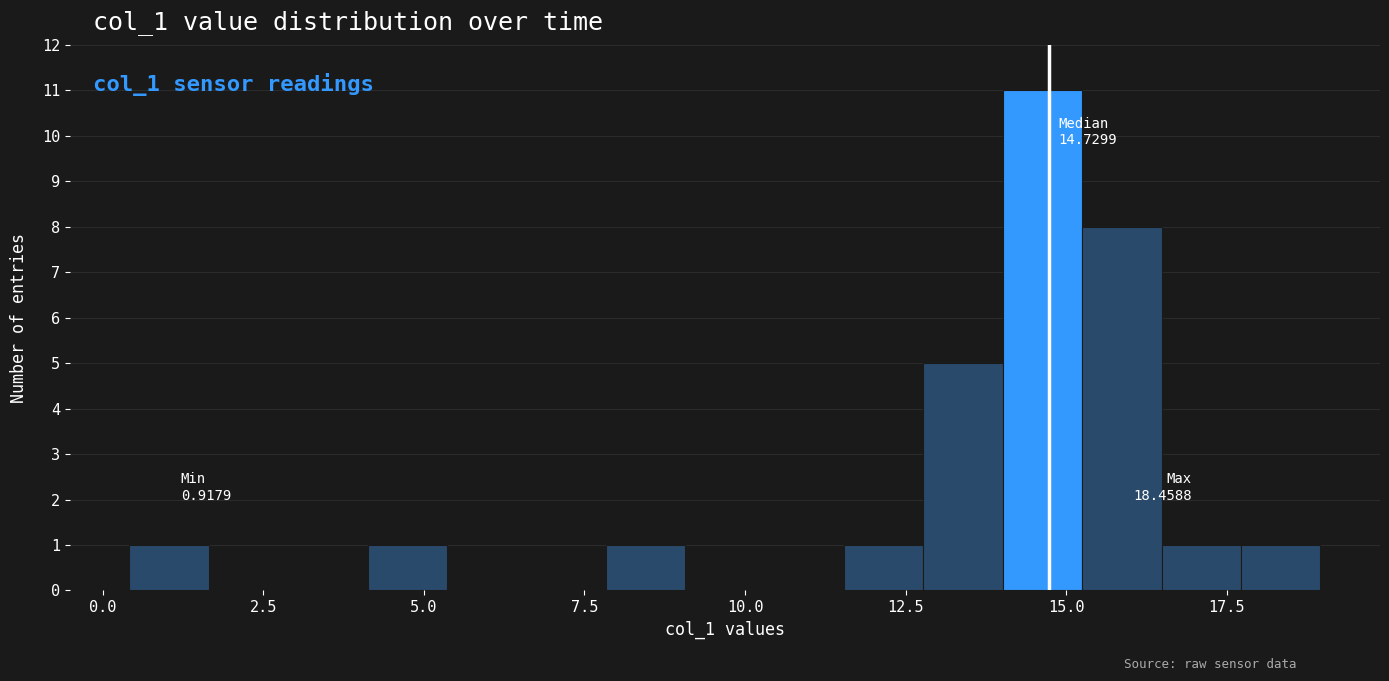

Read against the x-axis, roughly where is the centre of the tallest bar?

14.5